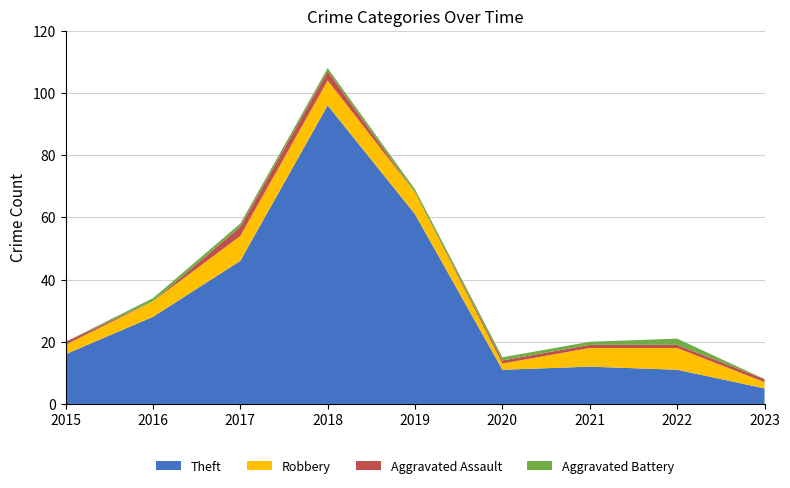

Reading left to right, extract all data points from this chart.

Theft: 2015=16	2016=28	2017=46	2018=96	2019=61	2020=11	2021=12	2022=11	2023=5
Robbery: 2015=3	2016=5	2017=8	2018=8	2019=7	2020=2	2021=6	2022=7	2023=2
Aggravated Assault: 2015=1	2016=0	2017=3	2018=3	2019=0	2020=1	2021=1	2022=1	2023=1
Aggravated Battery: 2015=0	2016=1	2017=1	2018=1	2019=1	2020=1	2021=1	2022=2	2023=0